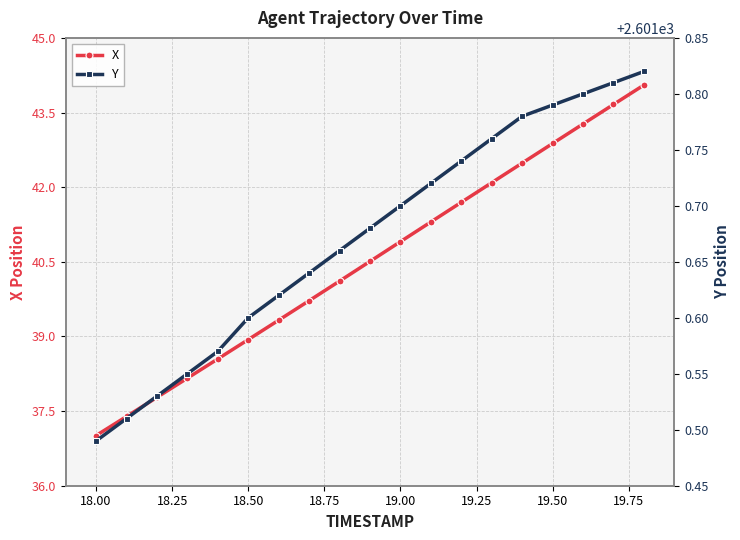

Is it true that X equals 55.2 at 18.50?

False